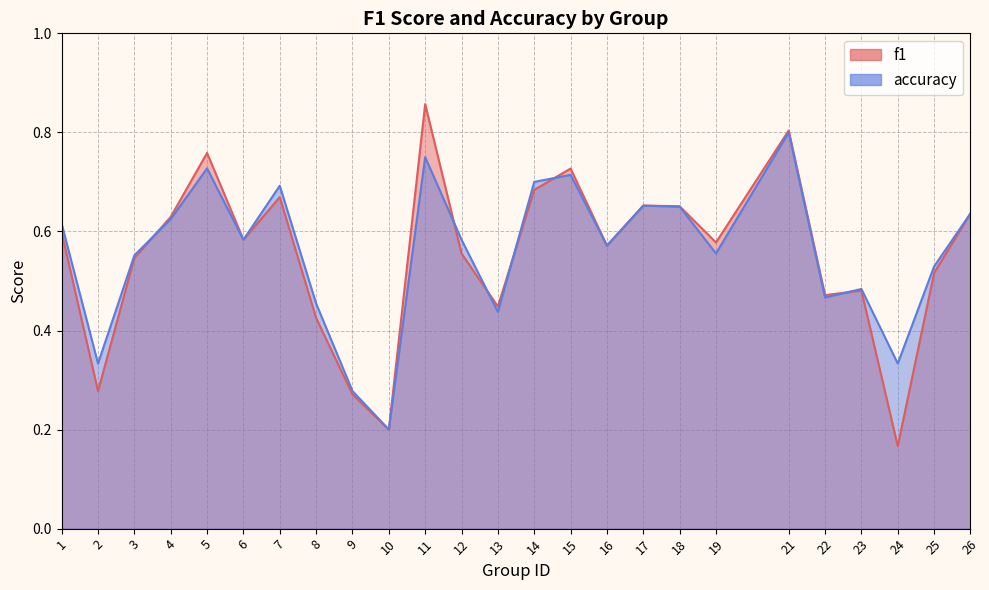

List the labels in order of accuracy value, largest first.

21, 11, 5, 15, 14, 7, 17, 18, 26, 4, 1, 6, 12, 16, 19, 3, 25, 23, 22, 8, 13, 2, 24, 9, 10